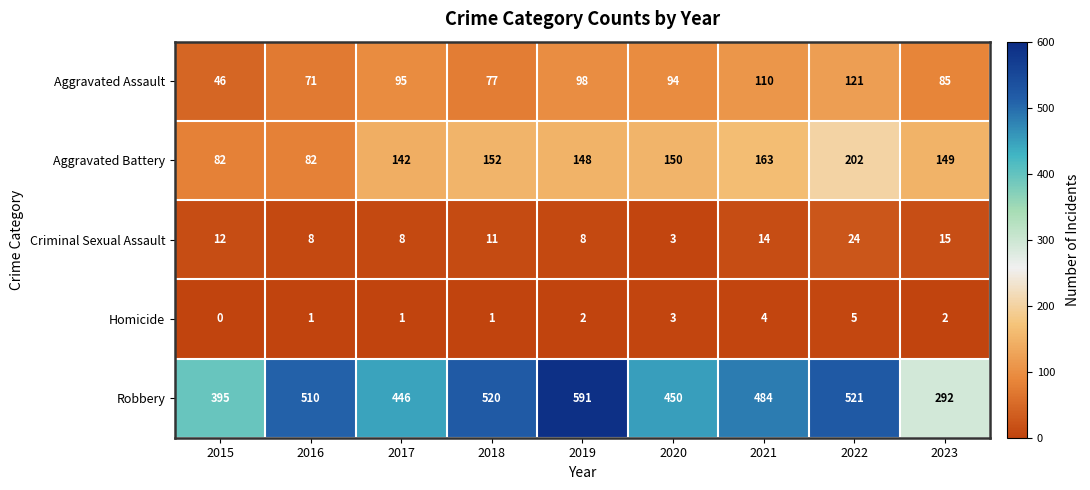

What is the difference between the Aggravated Assault values at 2016 and 2017?

24